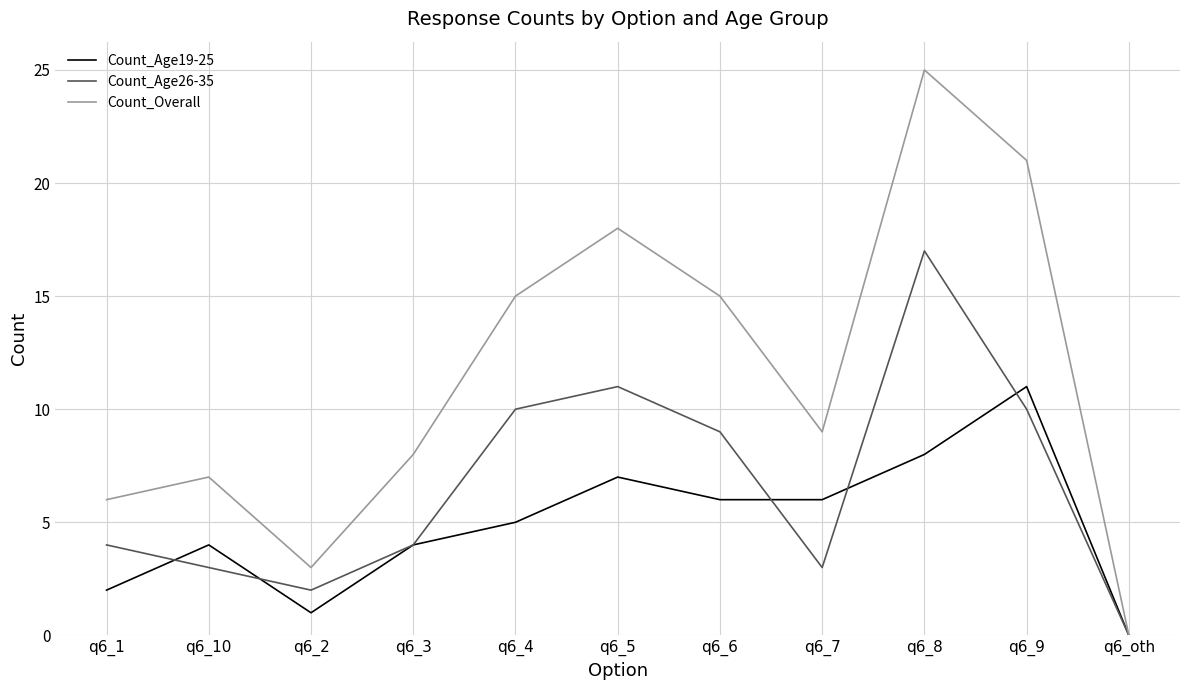

Read the Count_Age19-25 value at q6_8, to the nearest 10.

10